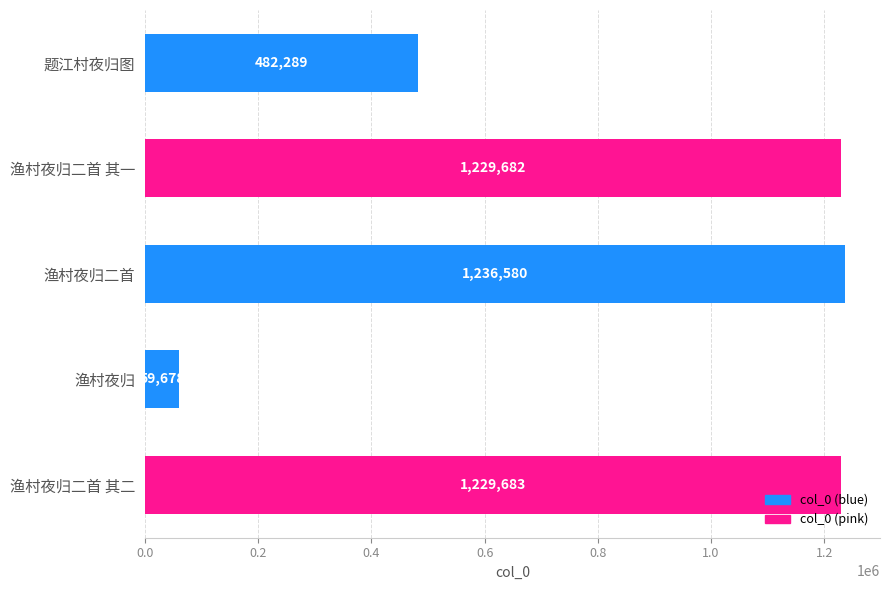

Are the bars grouped side by side (vs. stacked)?

No